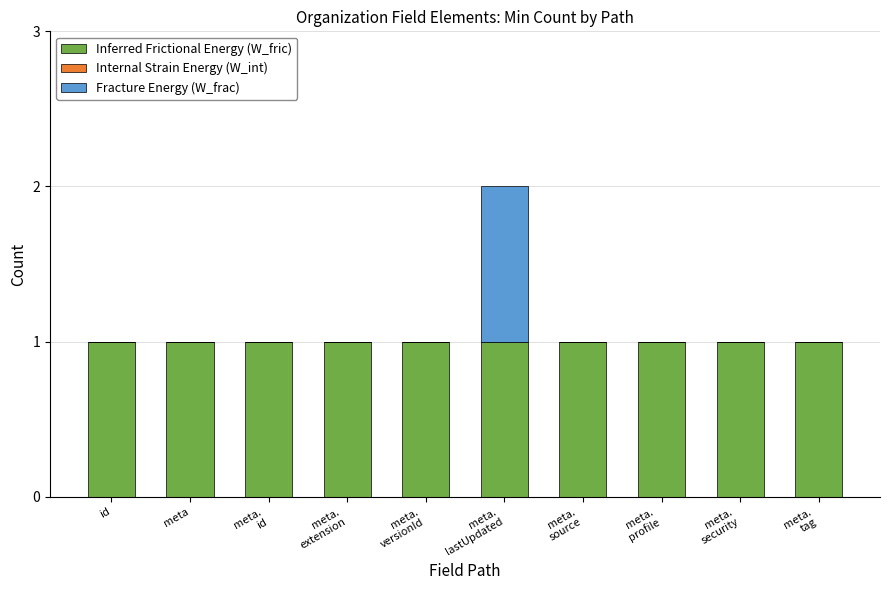

The Inferred Frictional Energy (W_fric) series shows 1 at id. True or false?

True